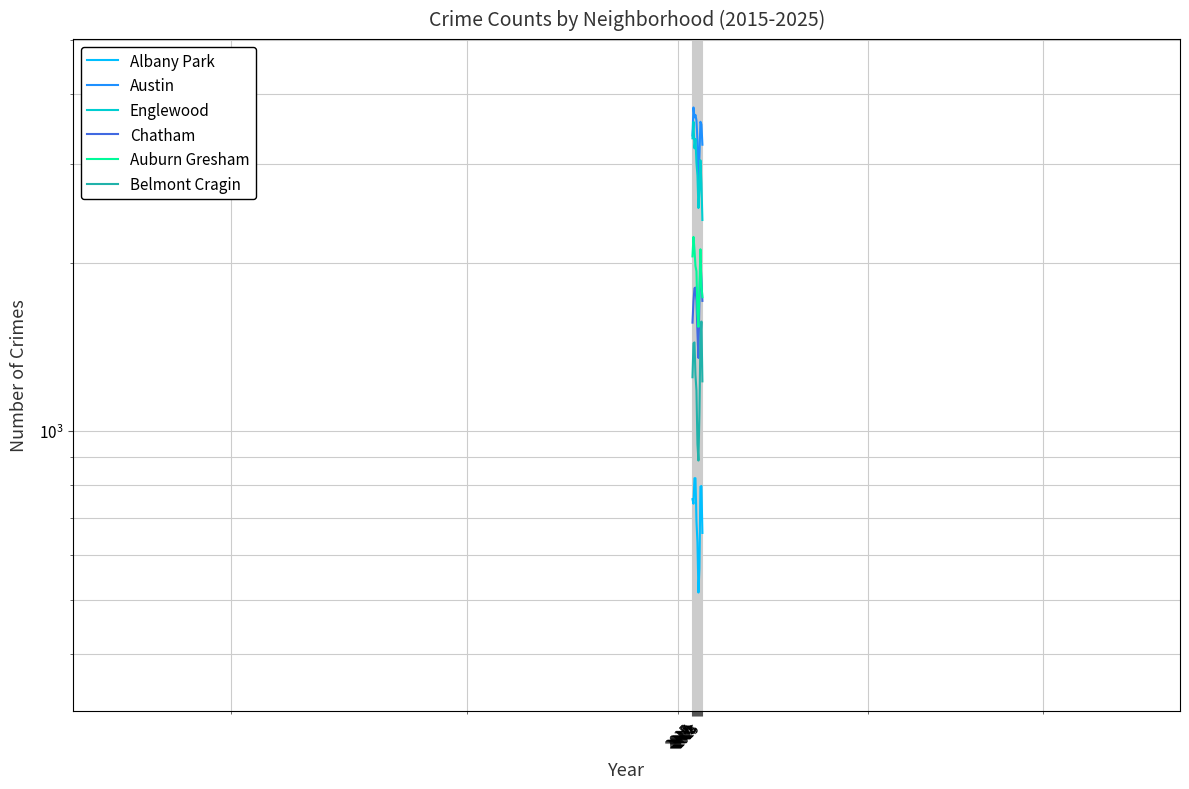

What is the greatest value displayed?

3783